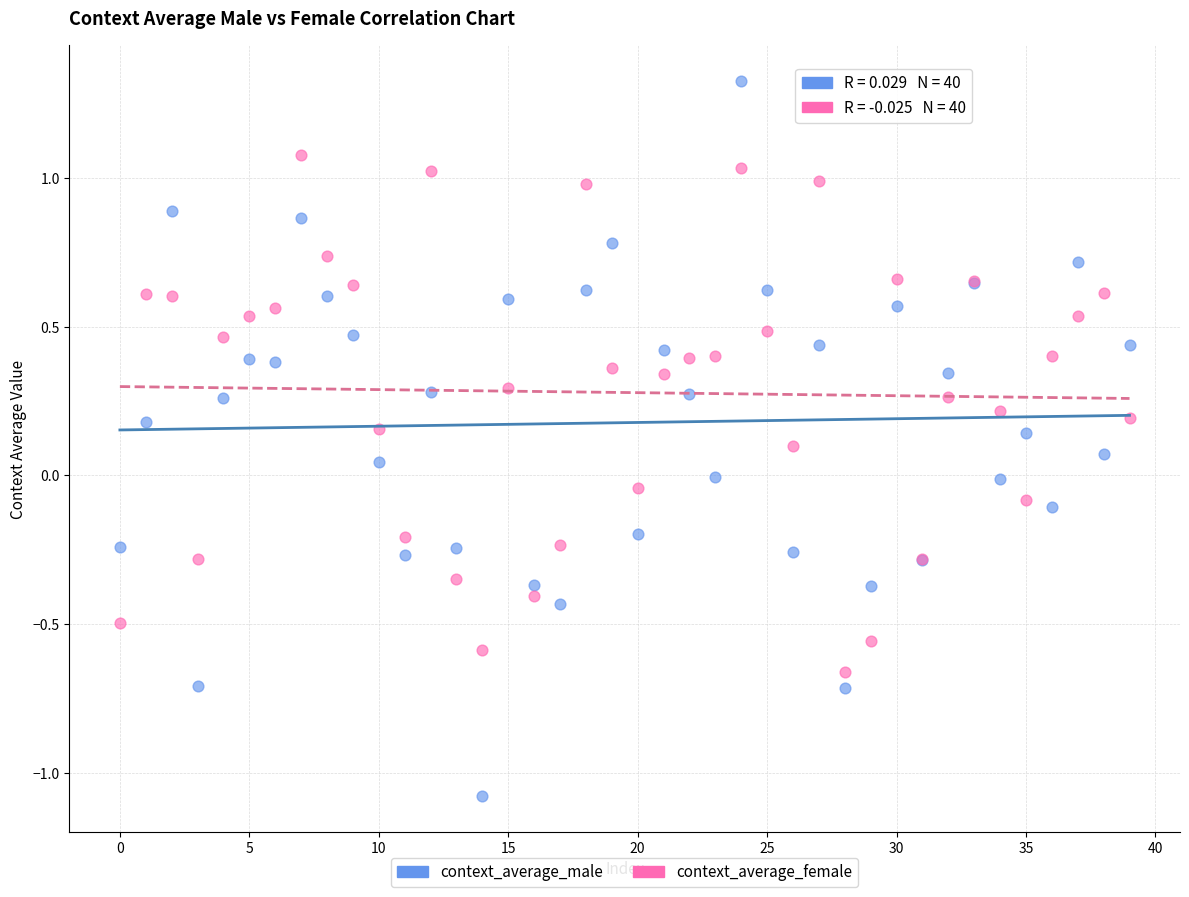

Which series has the largest Y range (max minus min)?

context_average_male